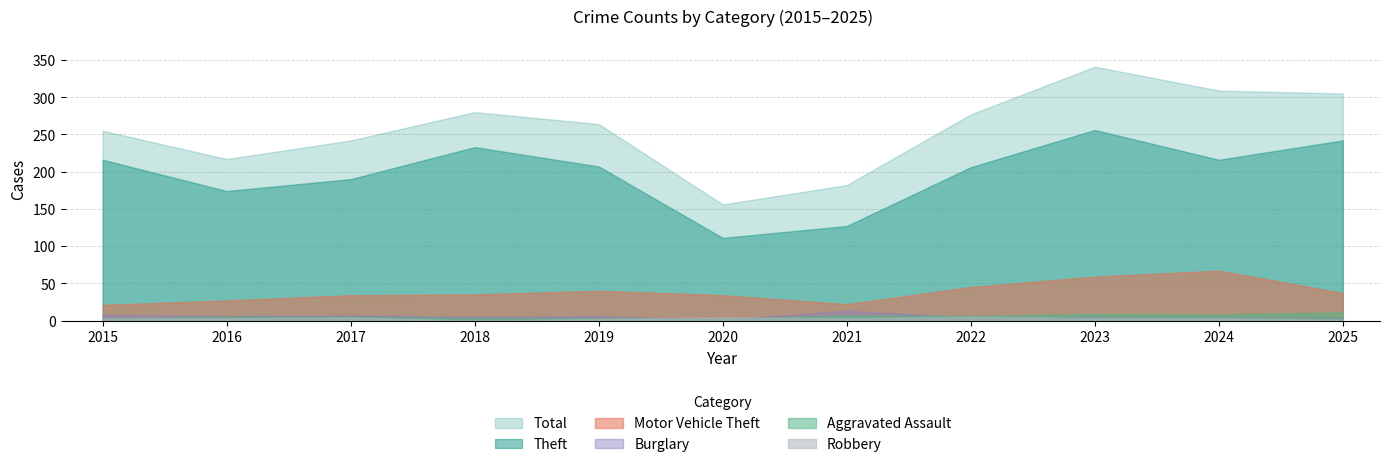

How many interior local peaks does the Motor Vehicle Theft series have?

2